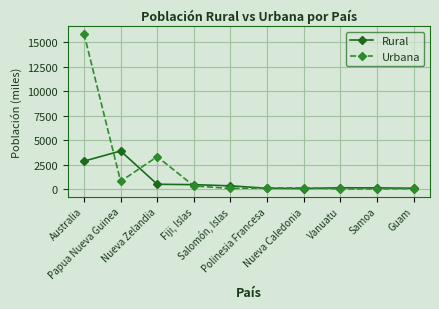

Which series has the largest range (max minus min)?

Urbana